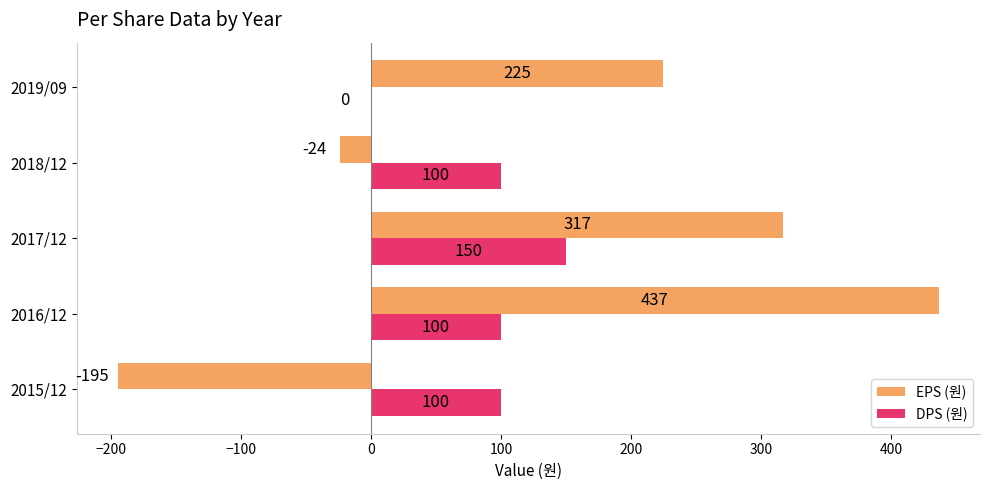

The value of DPS (원) at 2019/09 is -67. True or false?

False